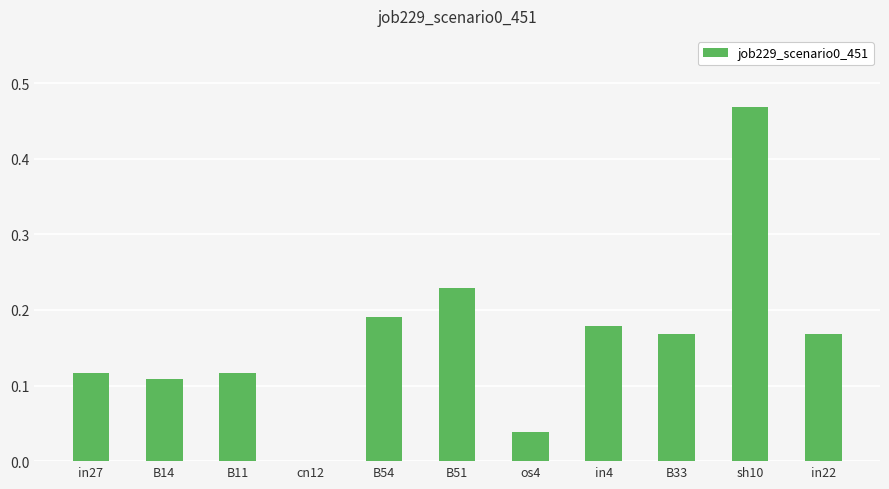

Where is the data nearest to the value 0?

cn12